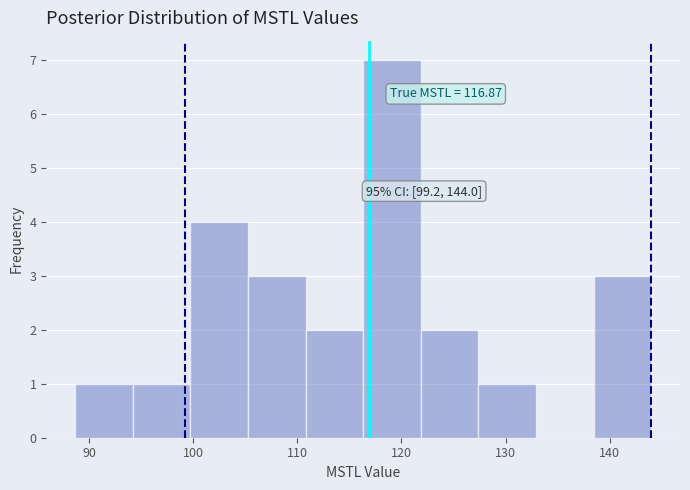

Which range on the x-axis has the tallest bar?

116 to 122